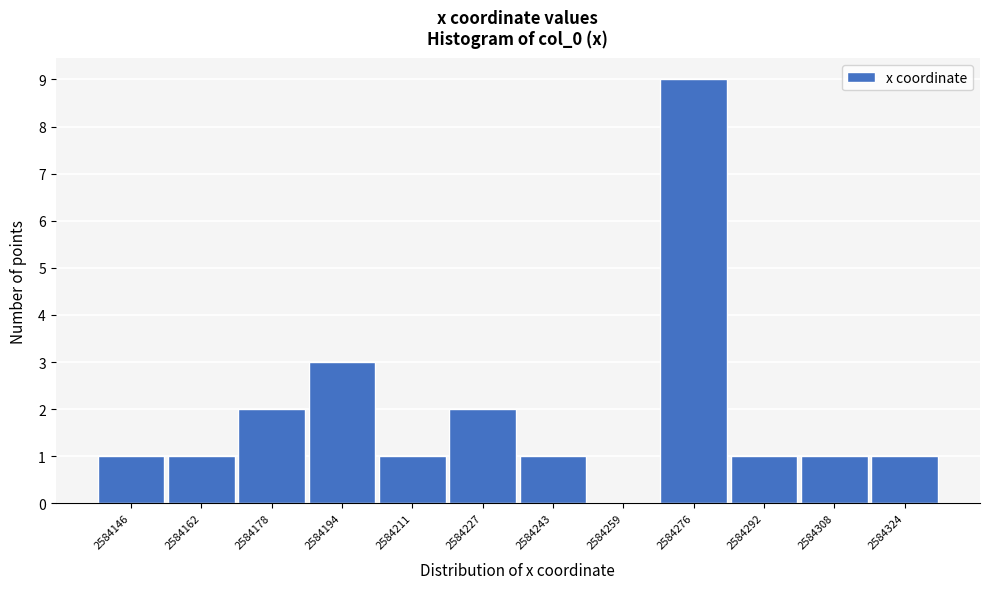

Reading left to right, extract all data points from this chart.

2584146=1	2584162=1	2584178=2	2584194=3	2584211=1	2584227=2	2584243=1	2584259=0	2584276=9	2584292=1	2584308=1	2584324=1